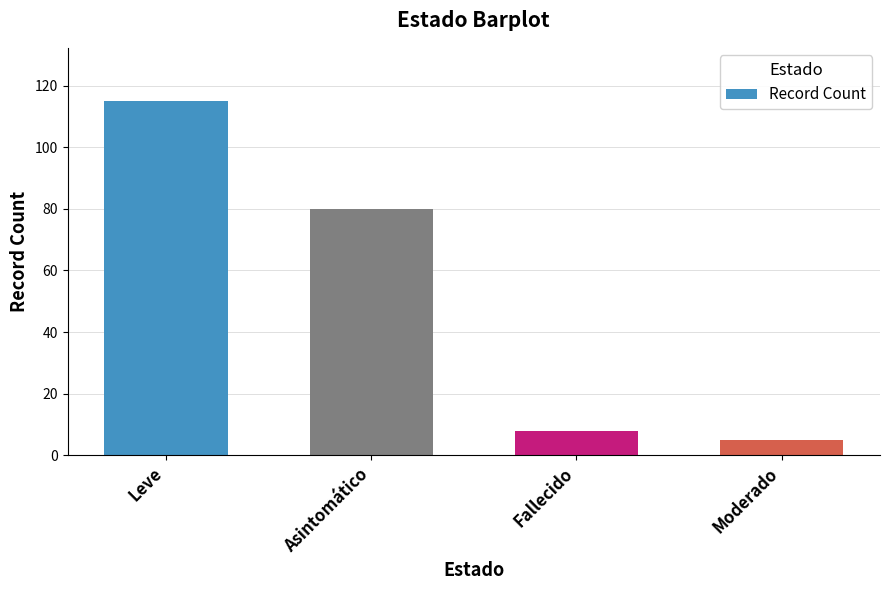

List the labels in order of value, largest first.

Leve, Asintomático, Fallecido, Moderado